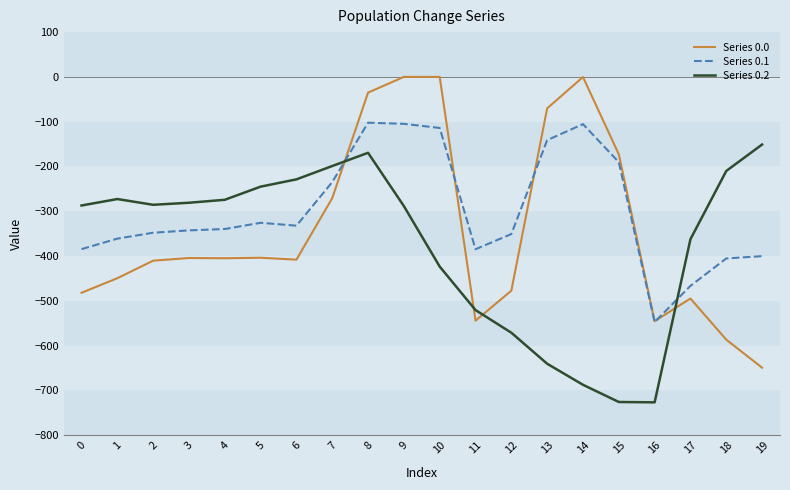

Where is Series 0.2 nearest to the value -438?

10